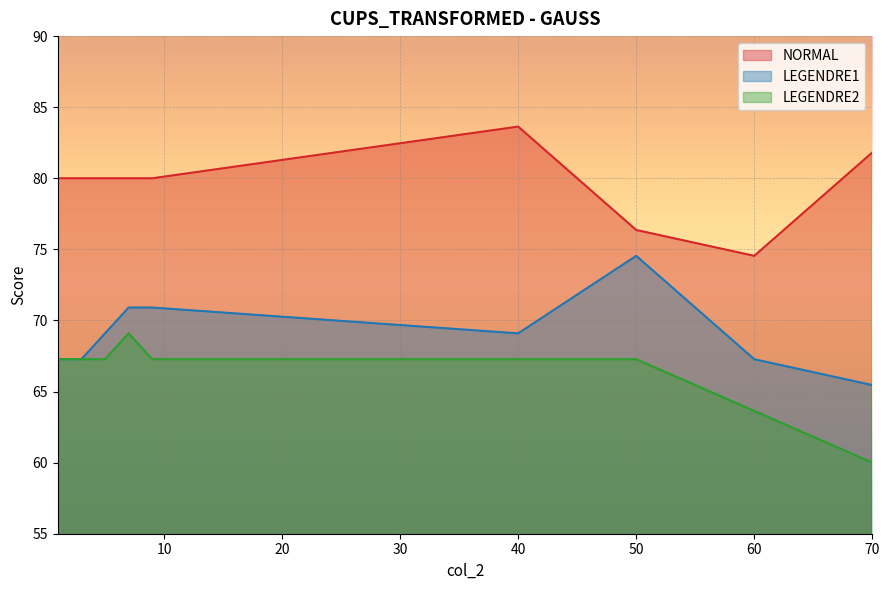

The LEGENDRE1 series shows 20.5 at 60. True or false?

False